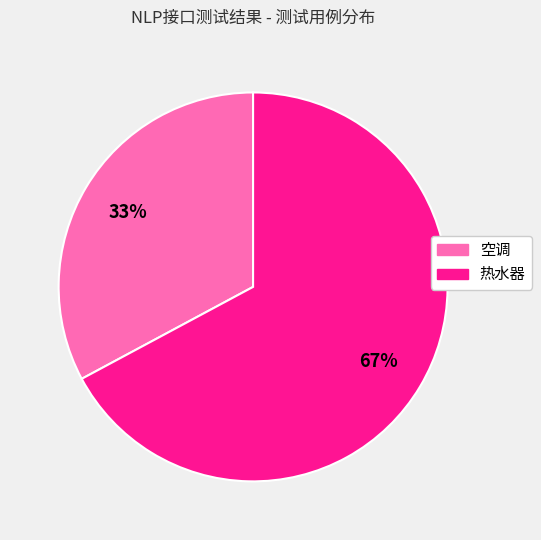

Is it true that 空调 is 28% of the pie?

False